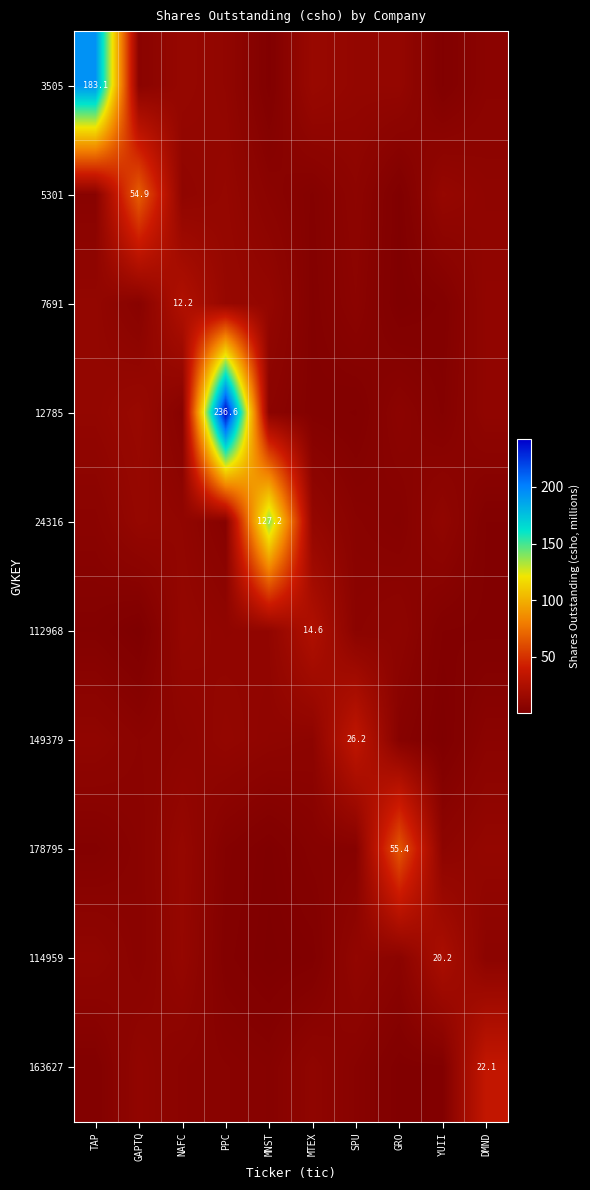

Is the value of 178795 at GRO greater than the value of 149379 at SPU?

Yes